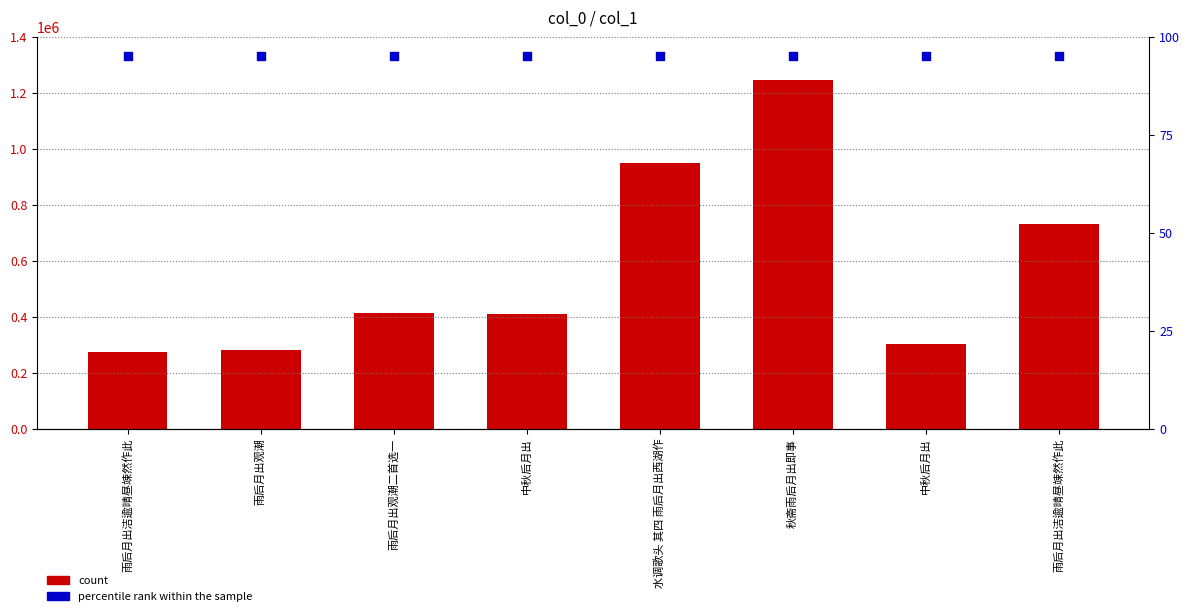

At which category is the sum across all series the highest?

秋斋雨后月出即事